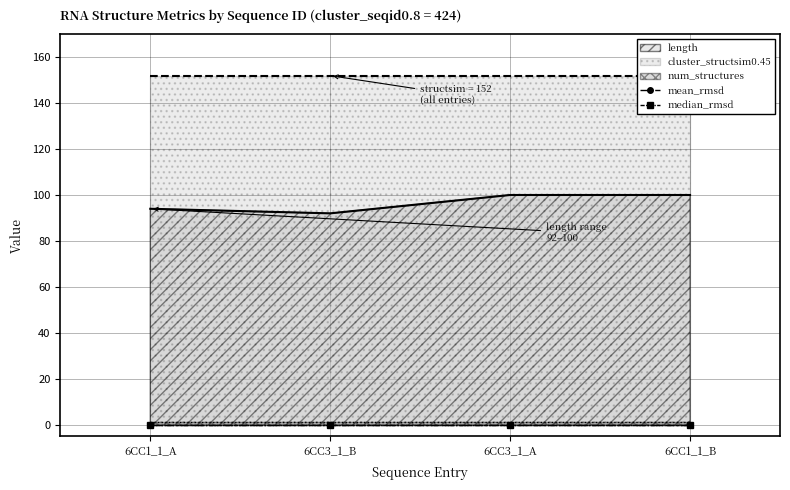

True or false: mean_rmsd and num_structures intersect in this chart.

False